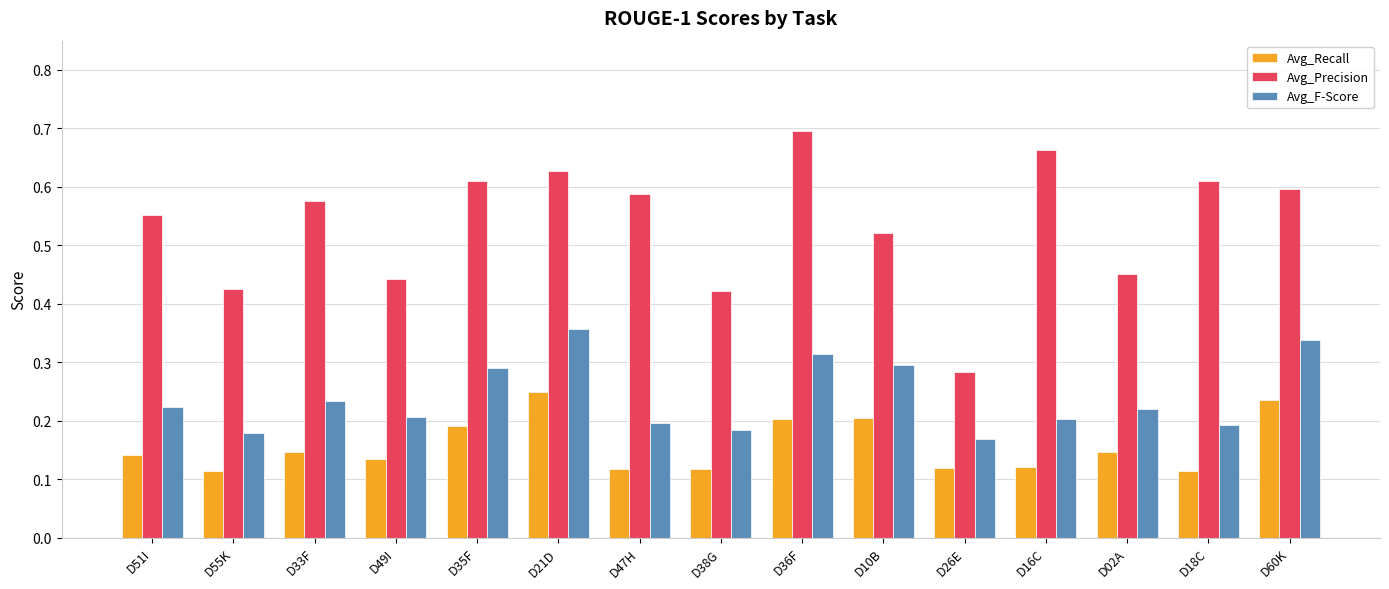

Which category has the lowest value in the Avg_F-Score series?

D26E